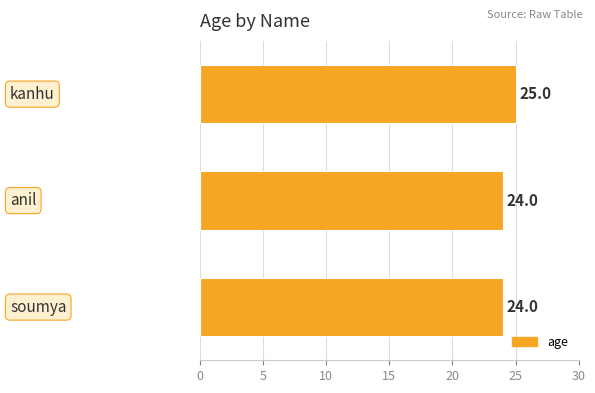

Reading top to bottom, what are all the values shown in this chart?

25	24	24